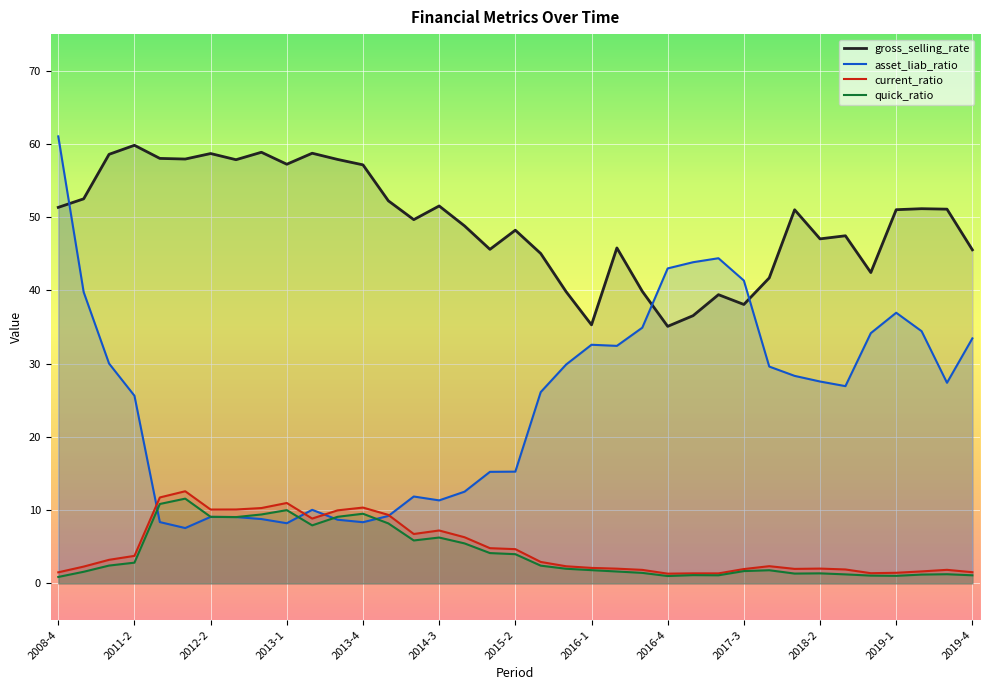

List the series in order of their peak value, lowest first.

quick_ratio, current_ratio, gross_selling_rate, asset_liab_ratio